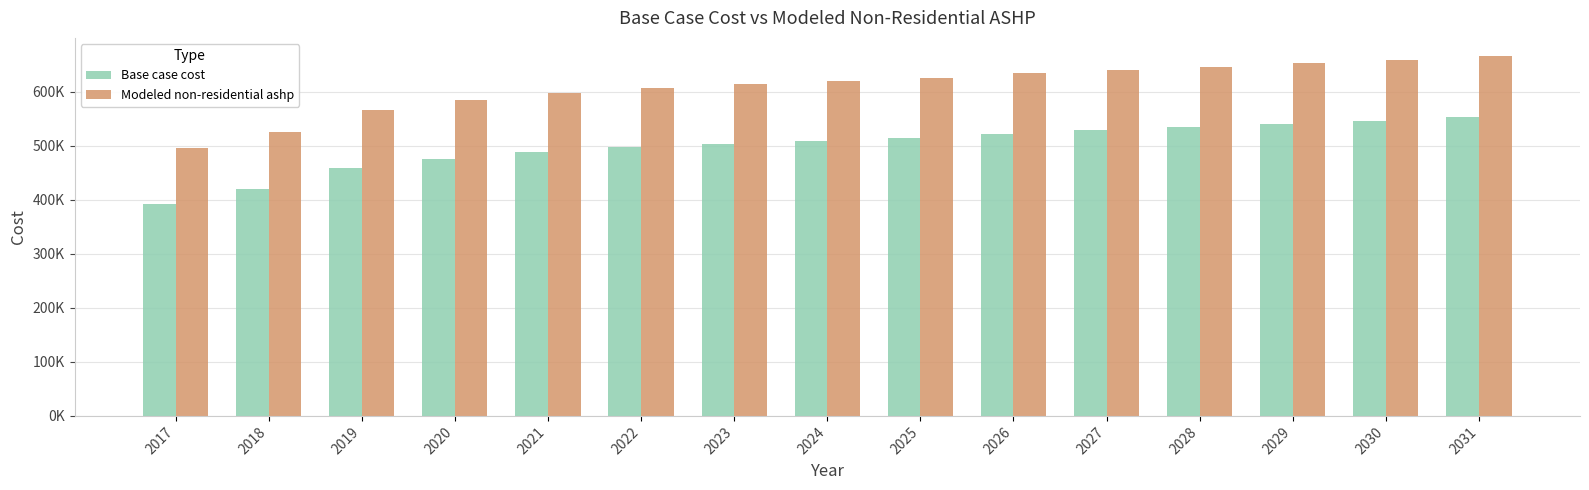

Where does the Modeled non-residential ashp series first go above 619830?

2024